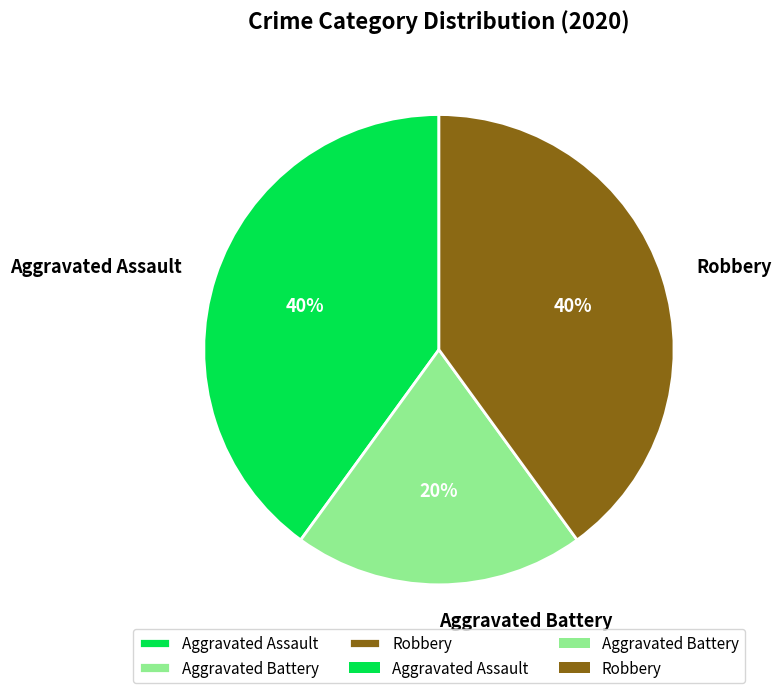

Which slice is the smallest?

Aggravated Battery